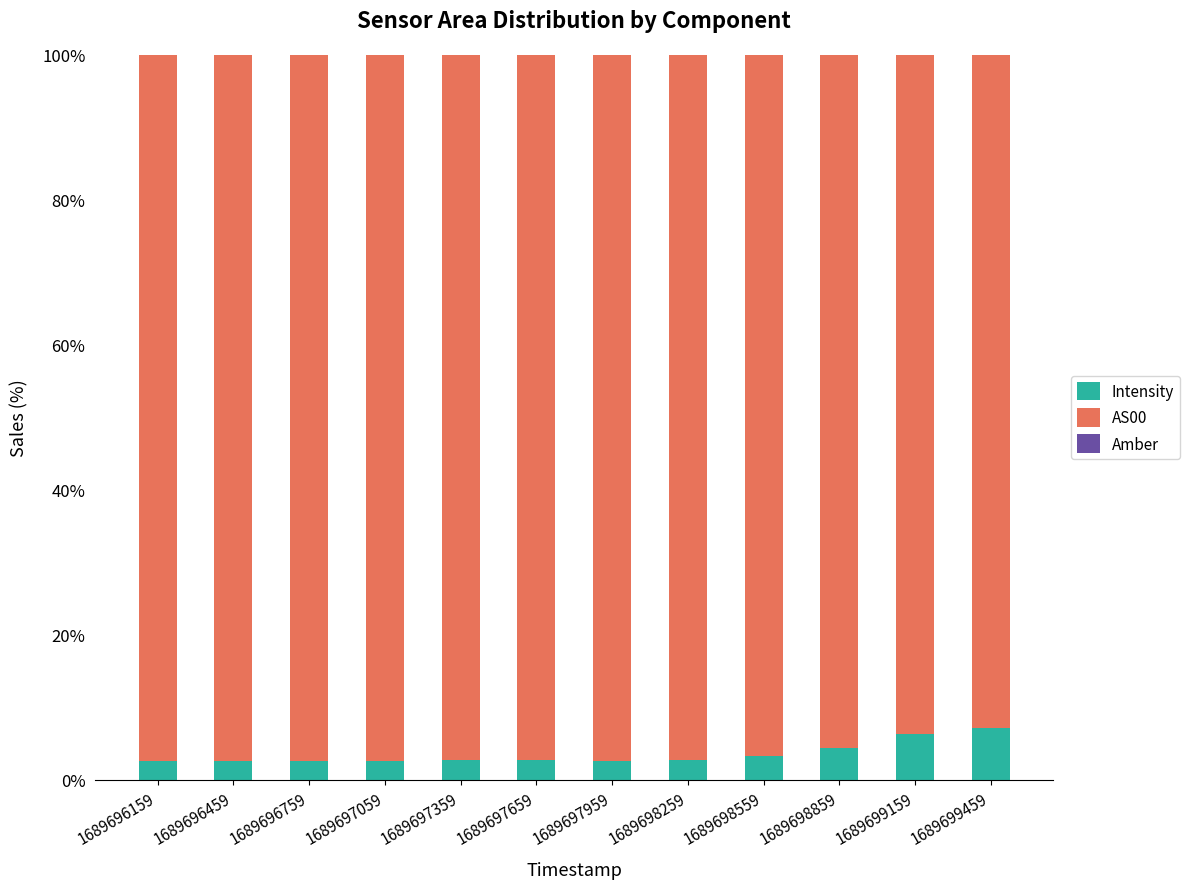

What is the maximum value for Intensity?

7.2